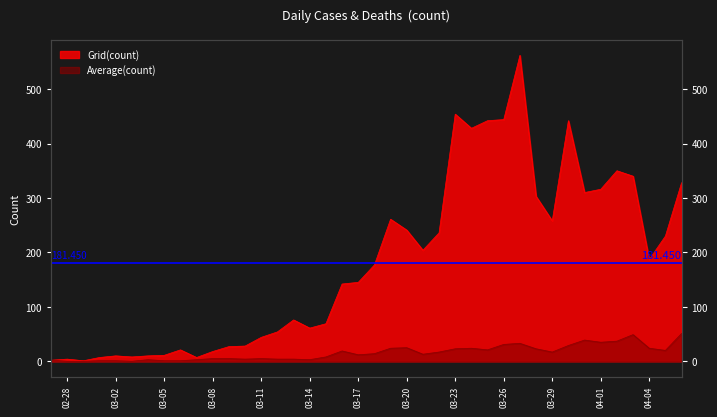

Is the value of Grid(count) at 2020-03-14 greater than the value of Average(count) at 2020-03-25?

Yes